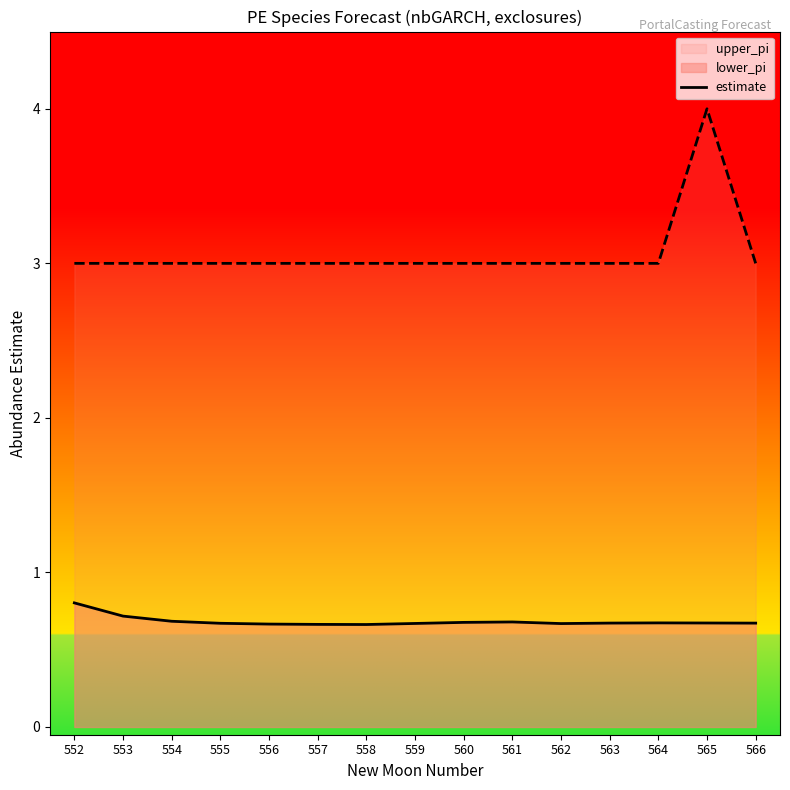

Does the chart display data point markers on the line(s)?

No